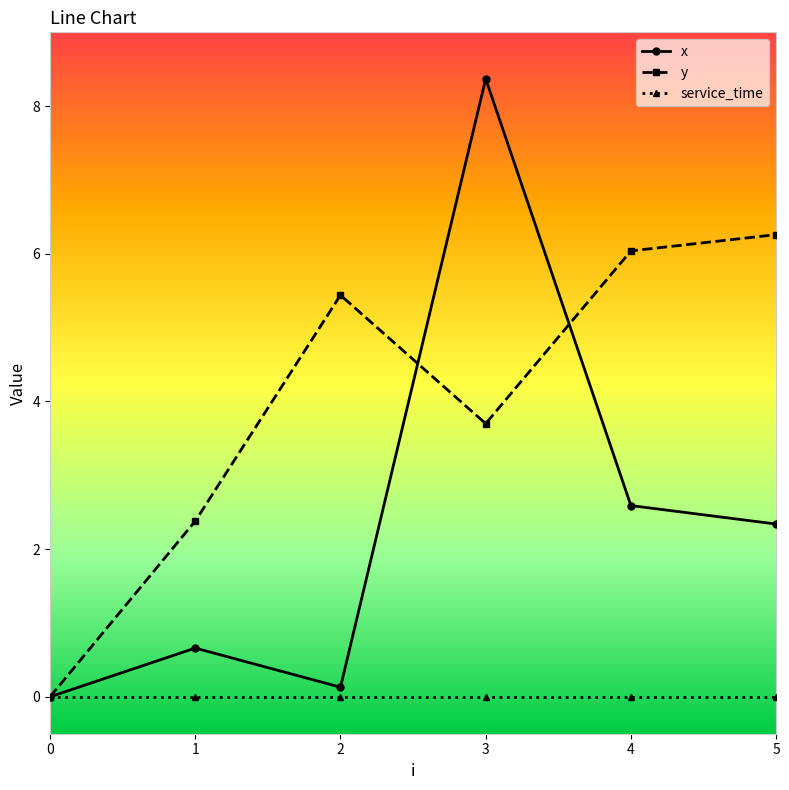

What is the difference between the highest and lowest values at 4?

6.0